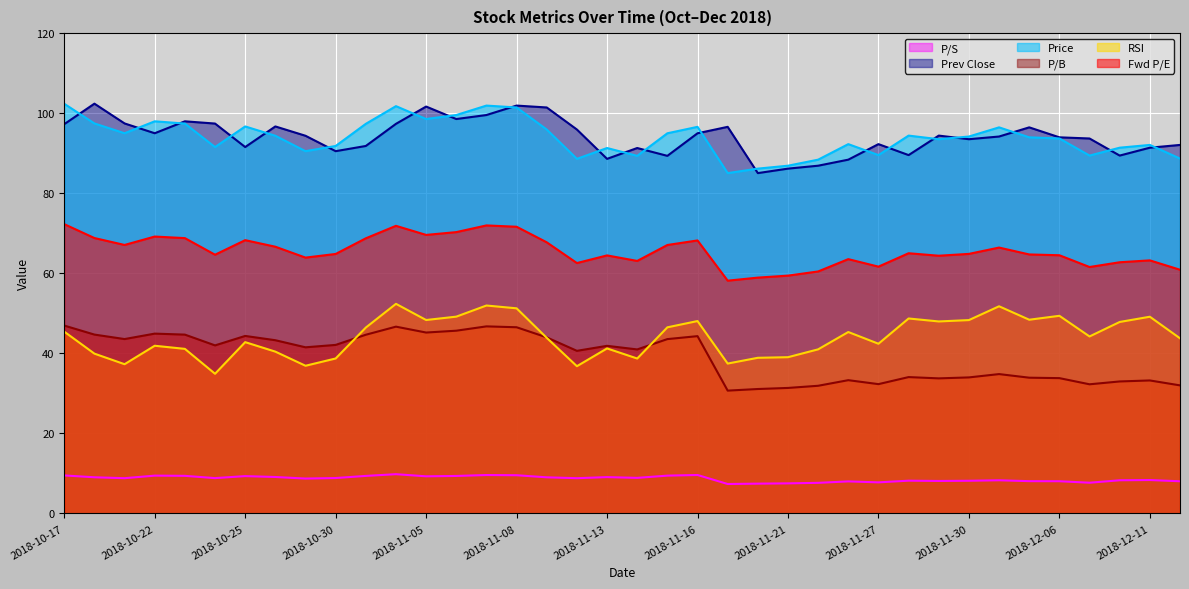

What is the total value across all series at 2018-10-17?

373.8